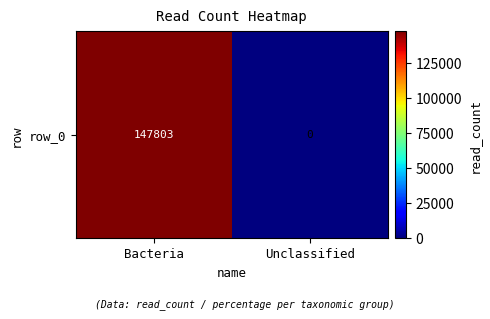

Reading right to left, what are all the values shown in this chart?

0	147803